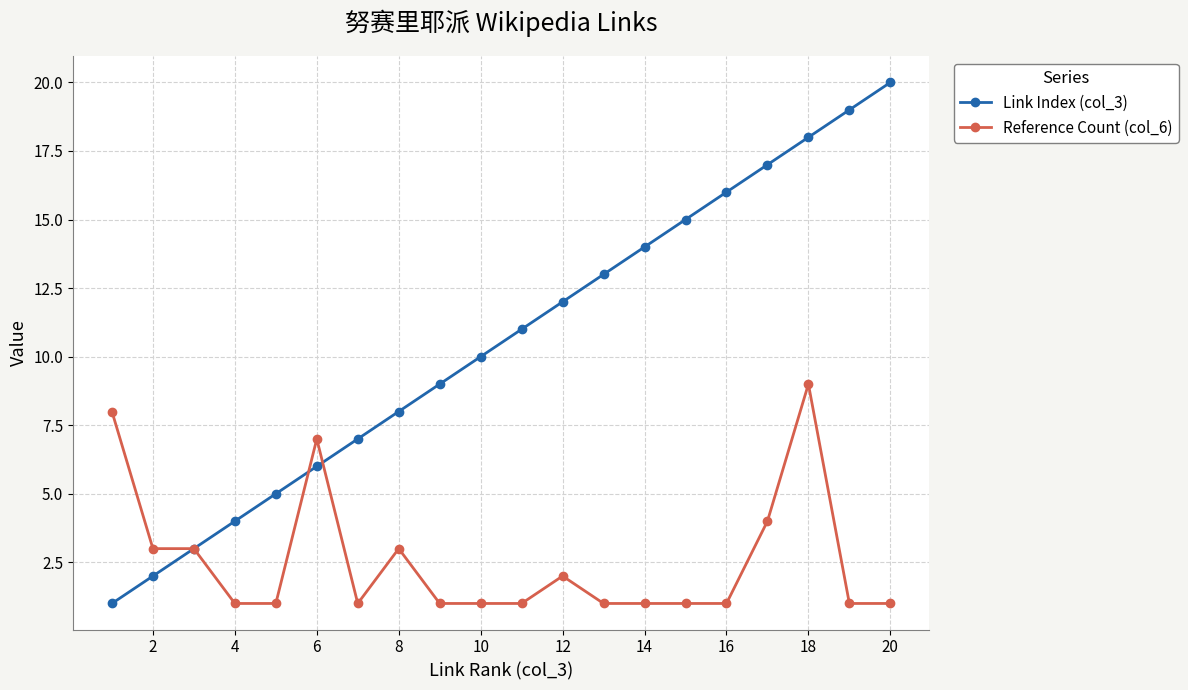

True or false: Link Index (col_3) has more than 2 points higher than both neighbors.

False